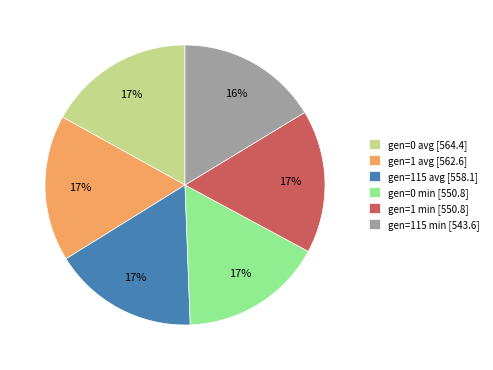

Count the number of slices in the pie.

6